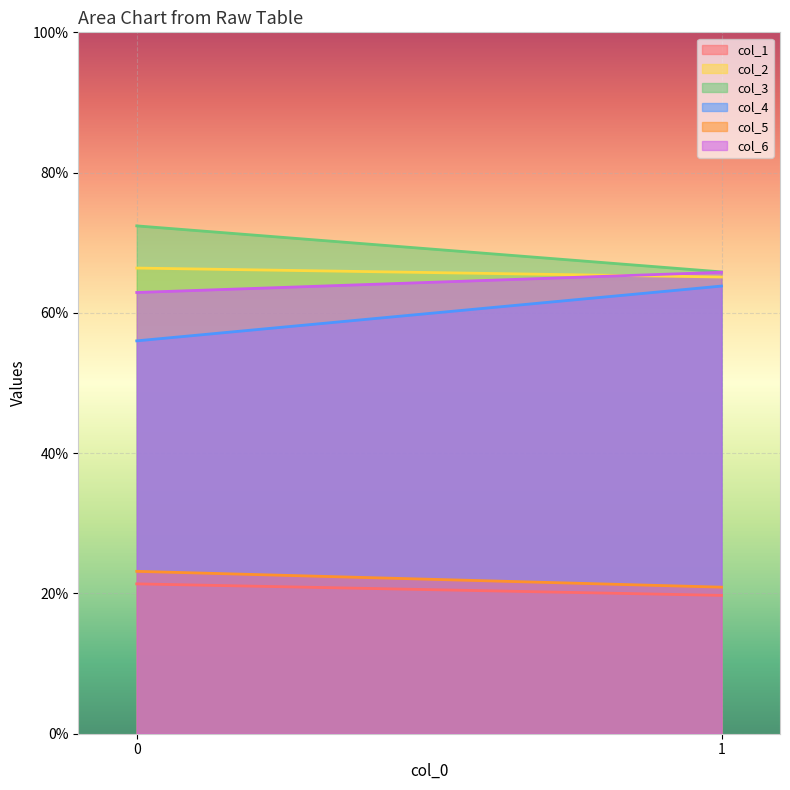

How many data points in col_2 are above 66?

1